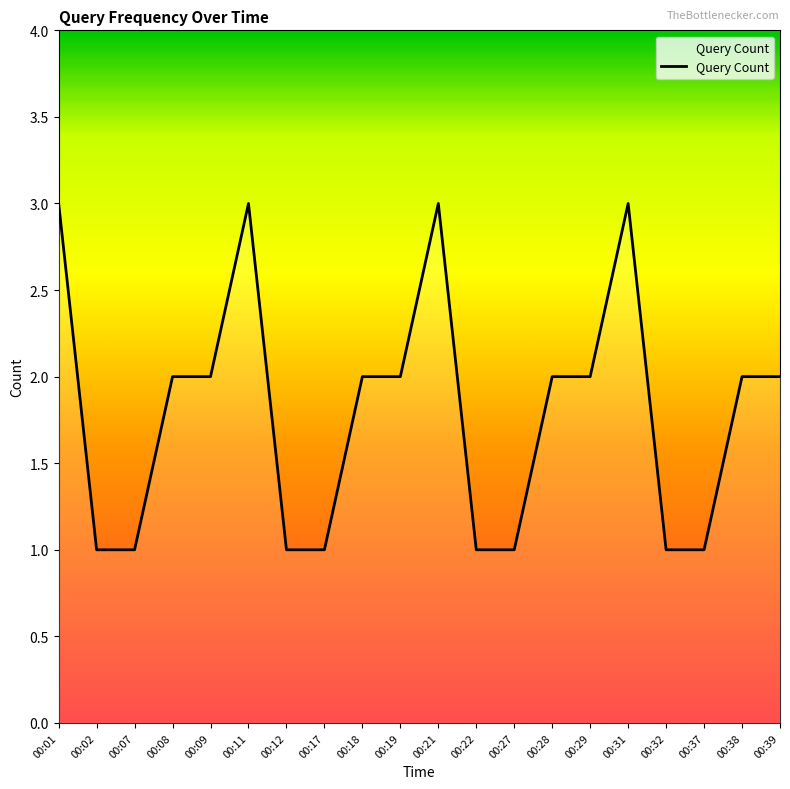

What is the minimum value shown in the chart?

1